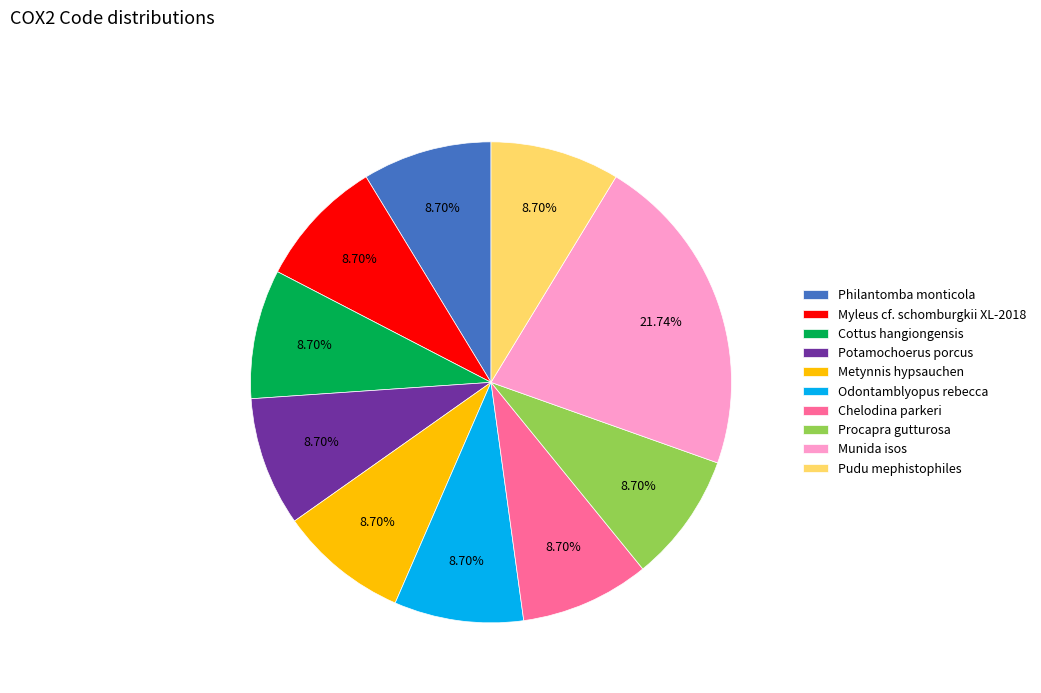

Which slice is the largest?

Munida isos